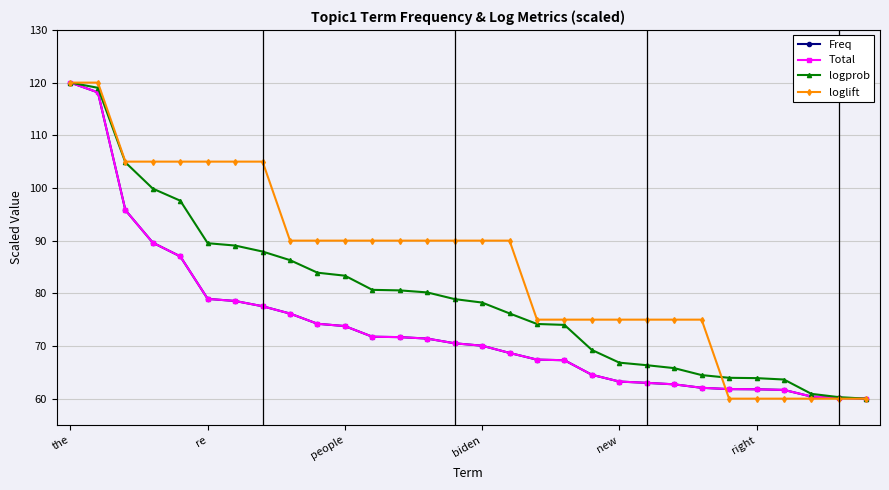

What is the minimum value shown in the chart?

60.0